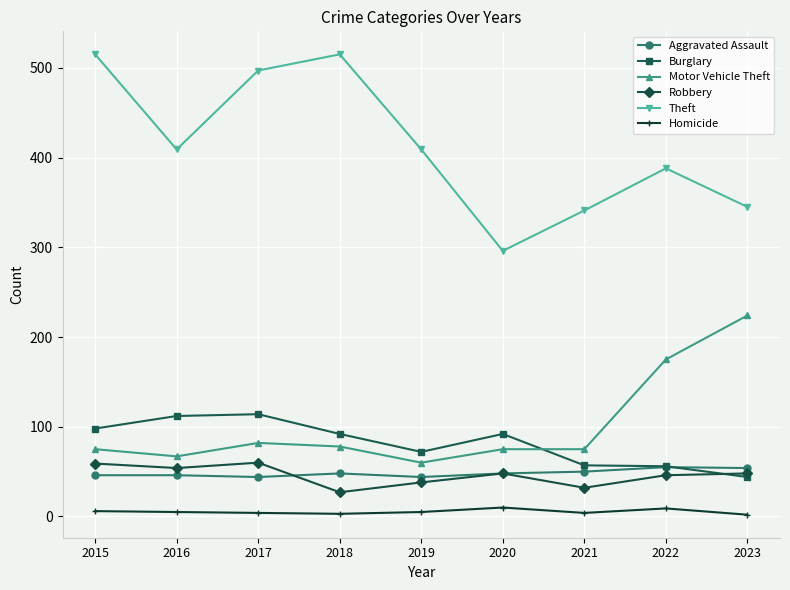

What is the value of the Burglary point at the 3rd from the left?

114